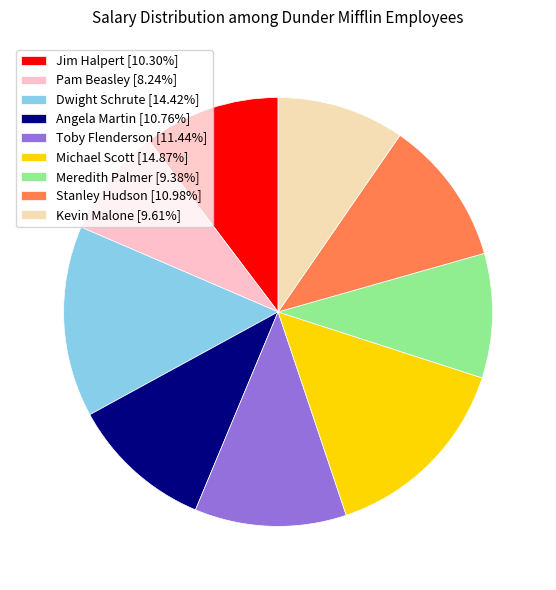

How many slices are in this pie chart?

9